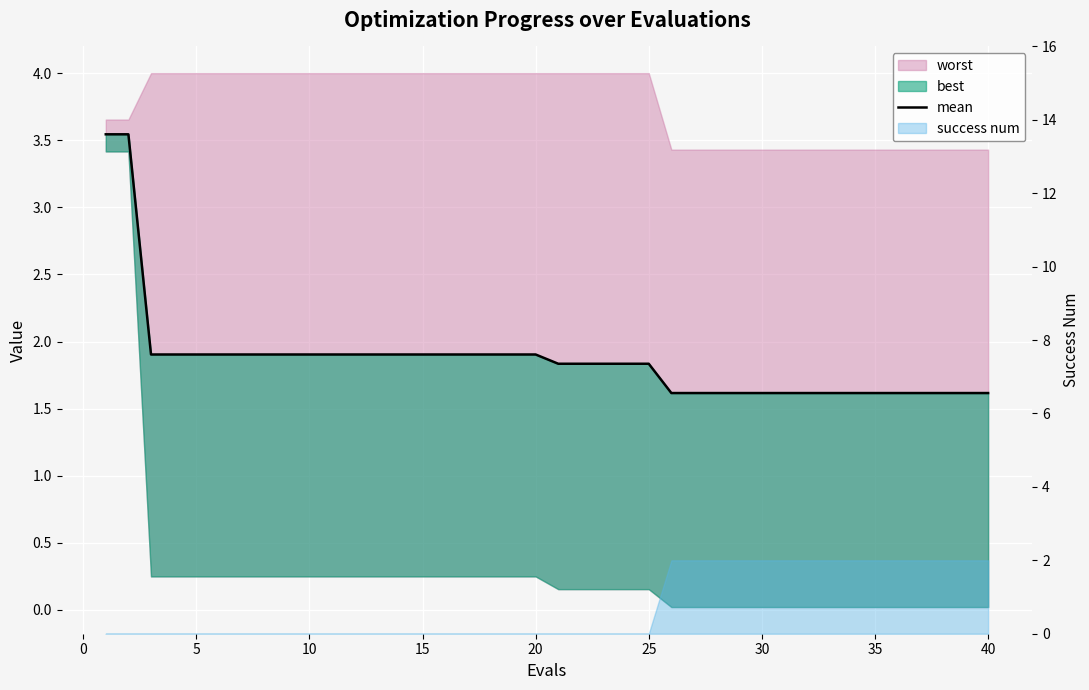

How many lines are shown in the chart?

1